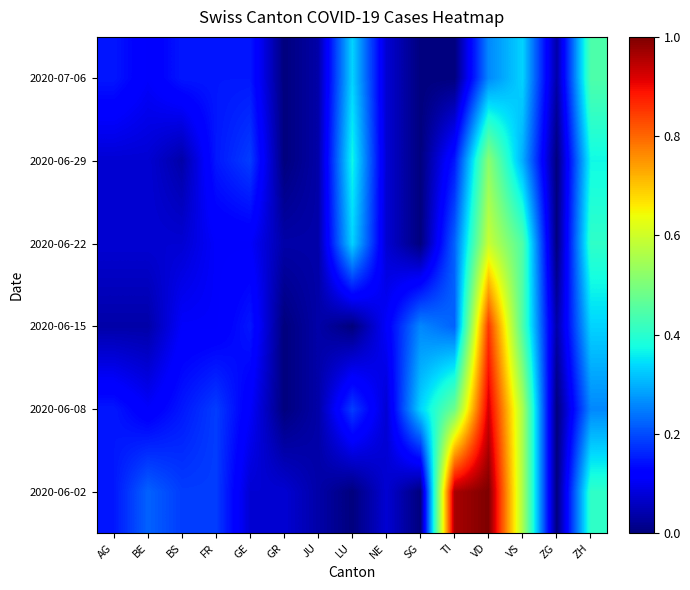

Which label corresponds to the largest value in the chart?

VD